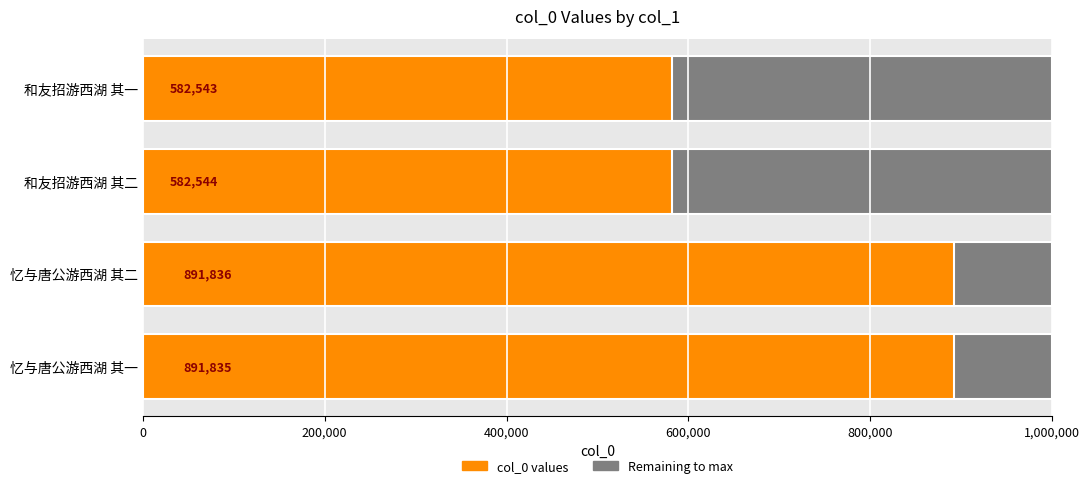

What is the approximate value at 和友招游西湖 其一, to the nearest 50?

582550